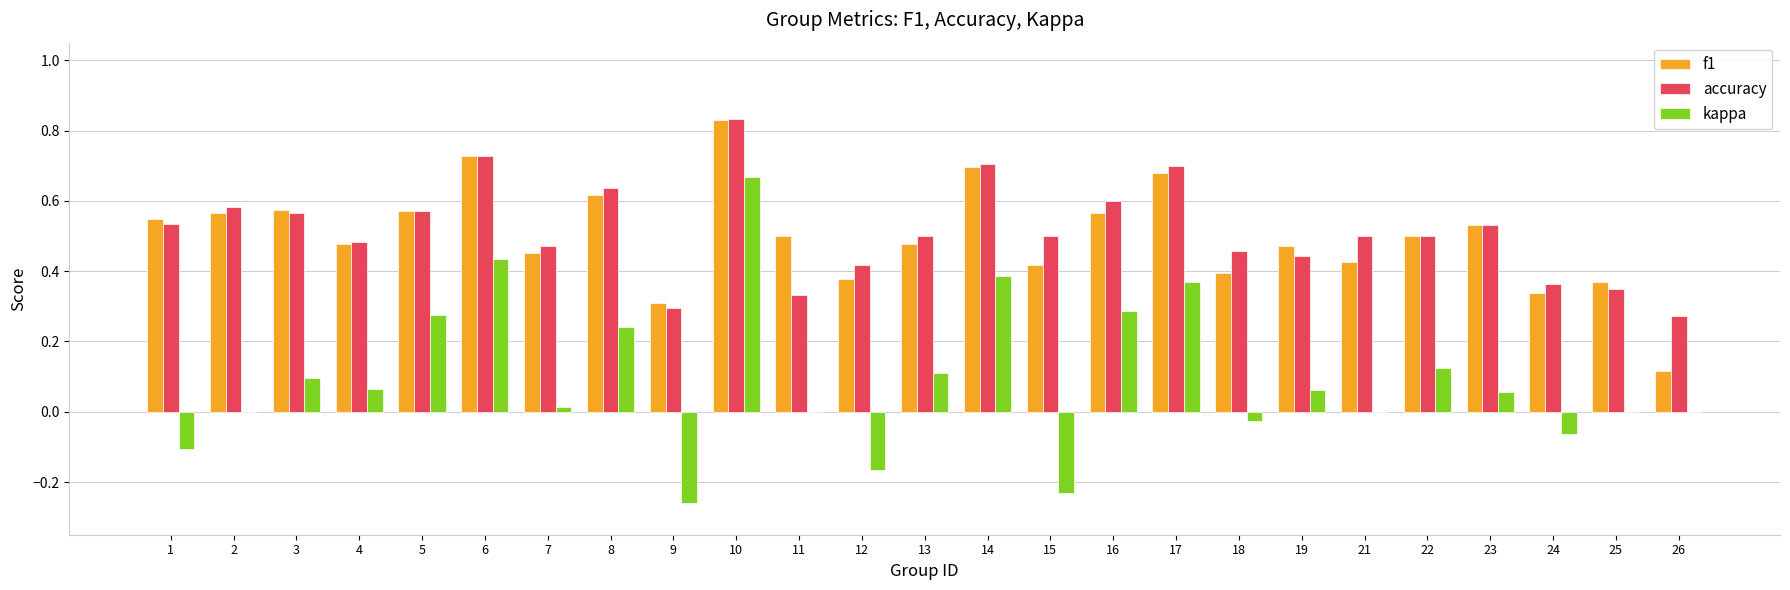

How many data points does each series have?

25